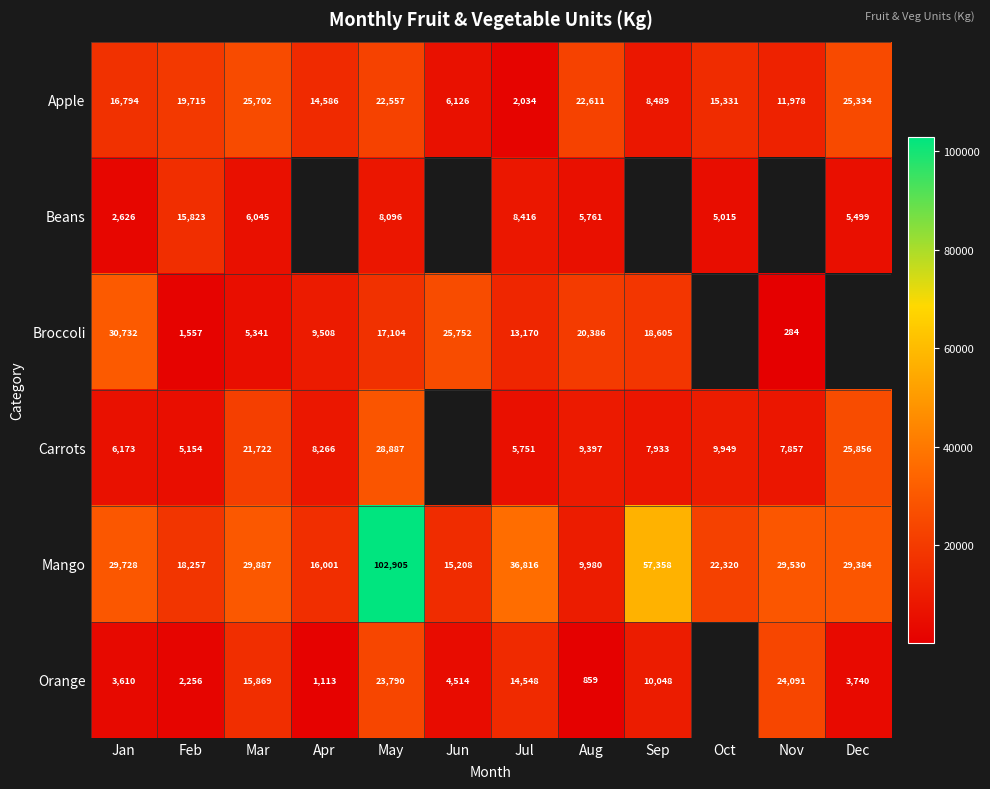

Which series changed the most between May and Jul?

Mango